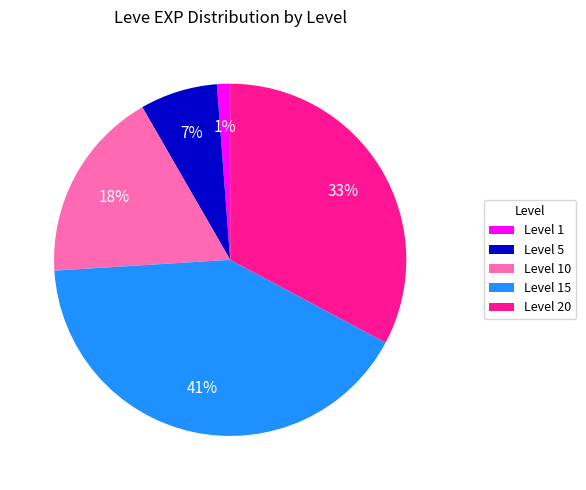

Is it true that Level 20 is 21% of the pie?

False